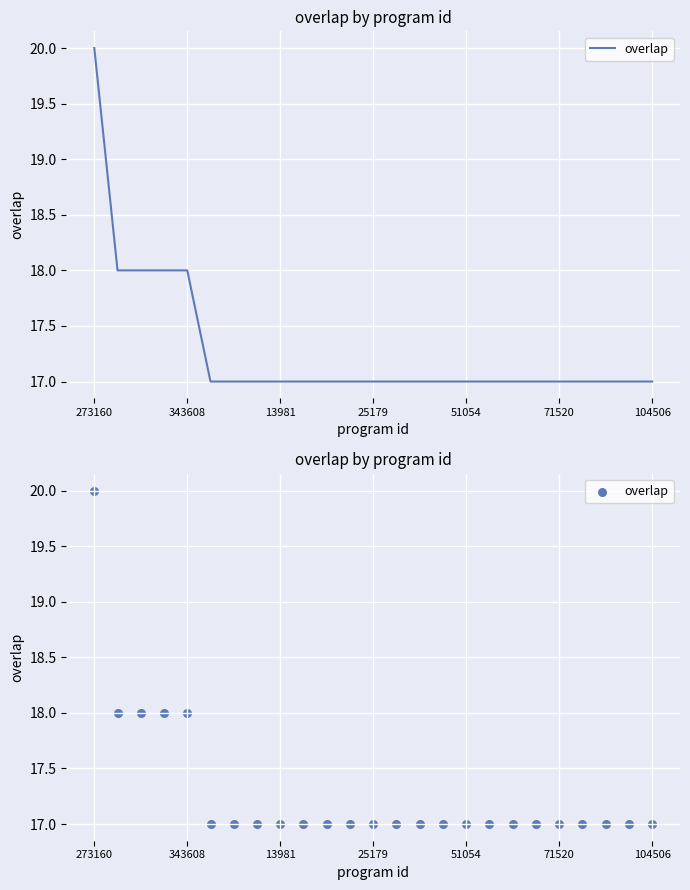

Which has a higher value, 104506 or 13?

104506